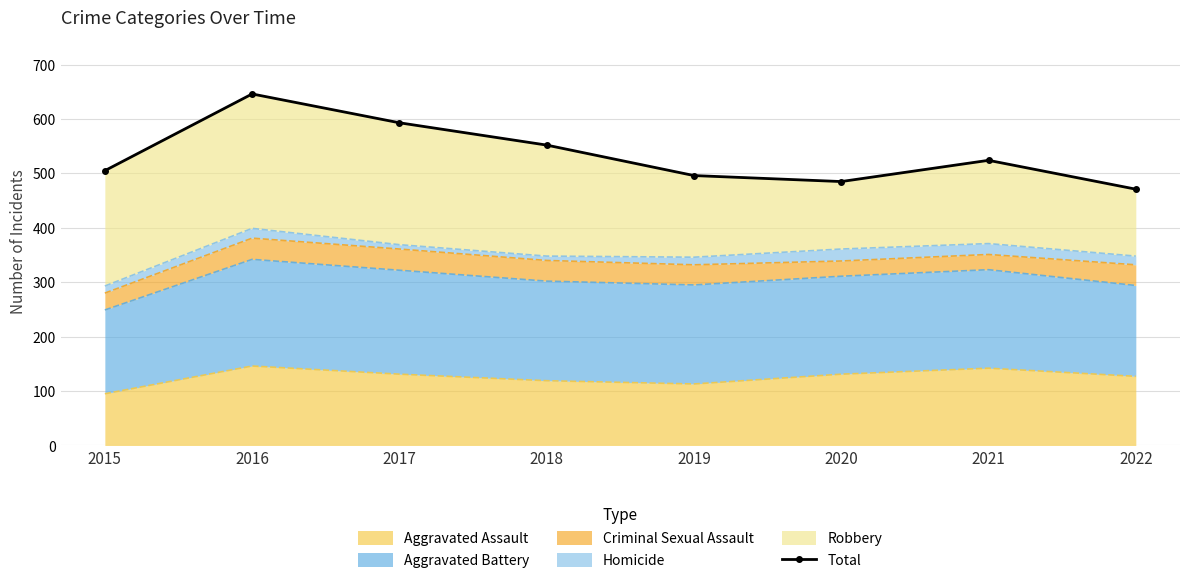

The chart shows a value of 735 at 2020. True or false?

False